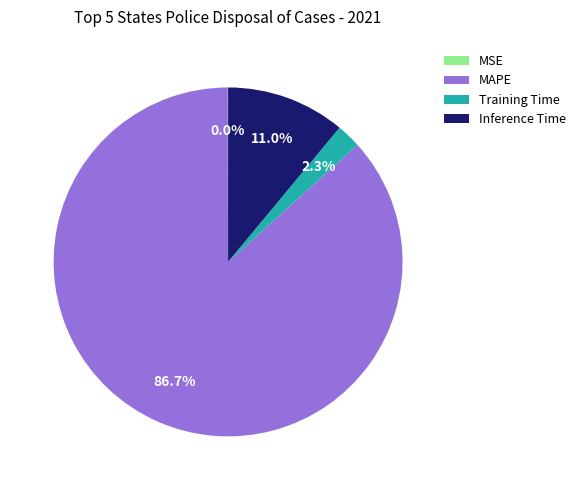

Is the sum of Inference Time and MAPE greater than half?

Yes